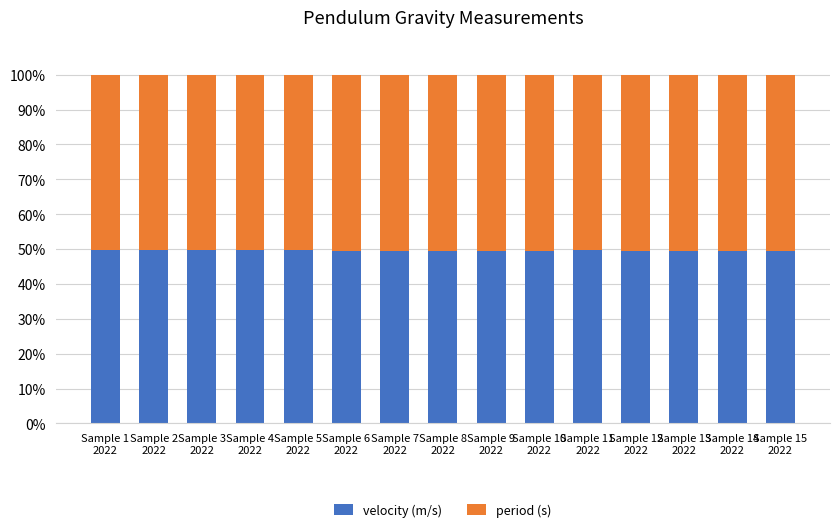

What is the difference between the second highest and second lowest values in the velocity (m/s) series?

0.3